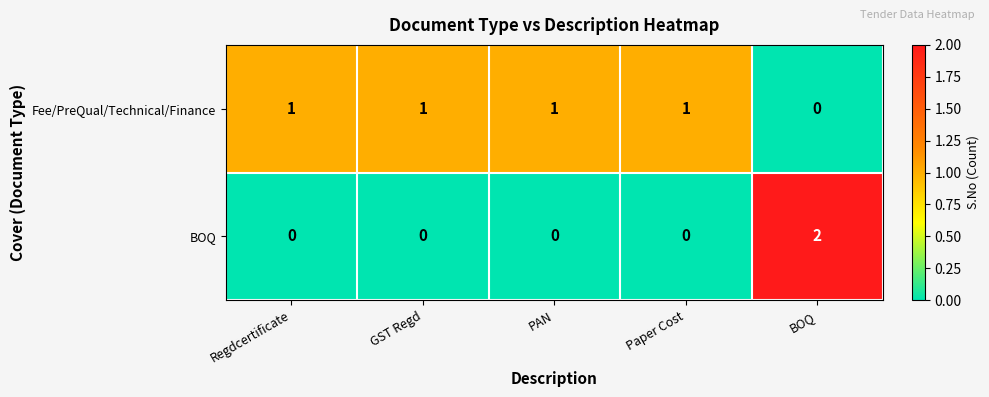

How many distinct data groups are displayed?

2